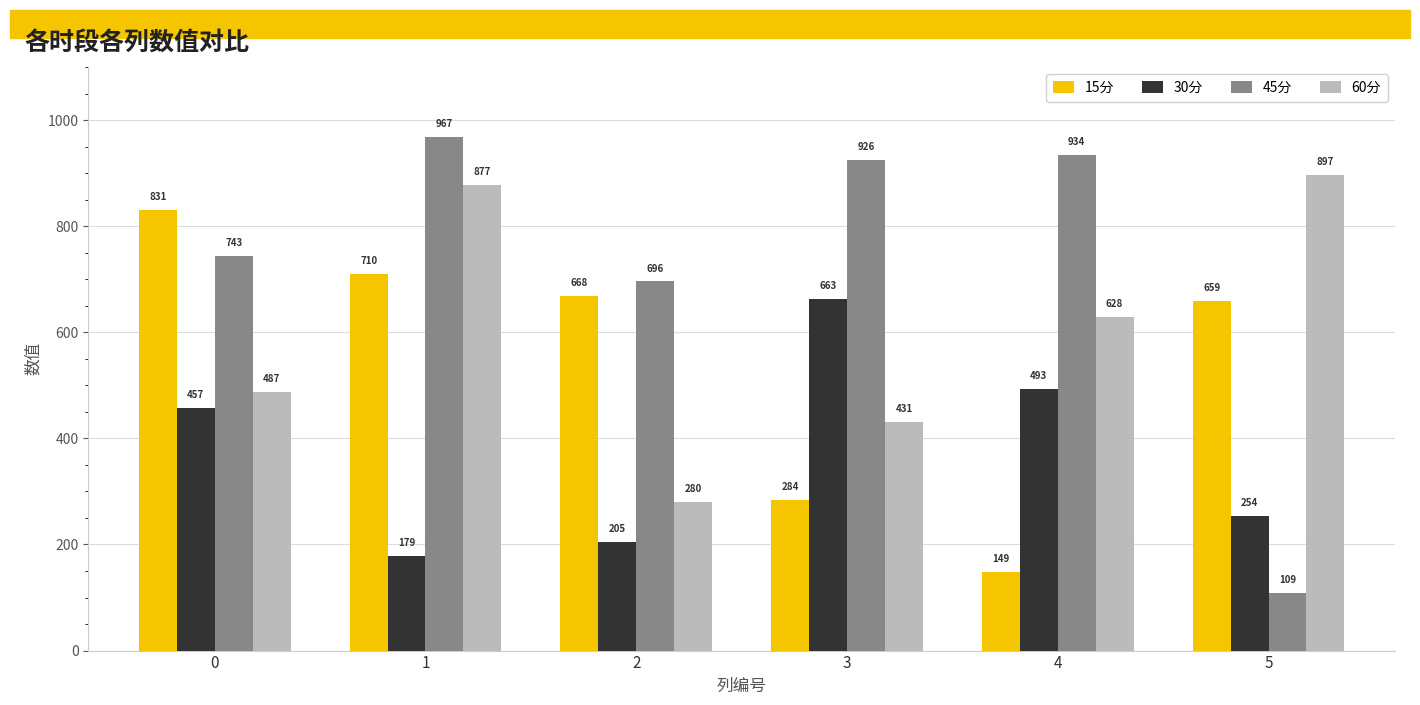

Which series has the largest range (max minus min)?

45分